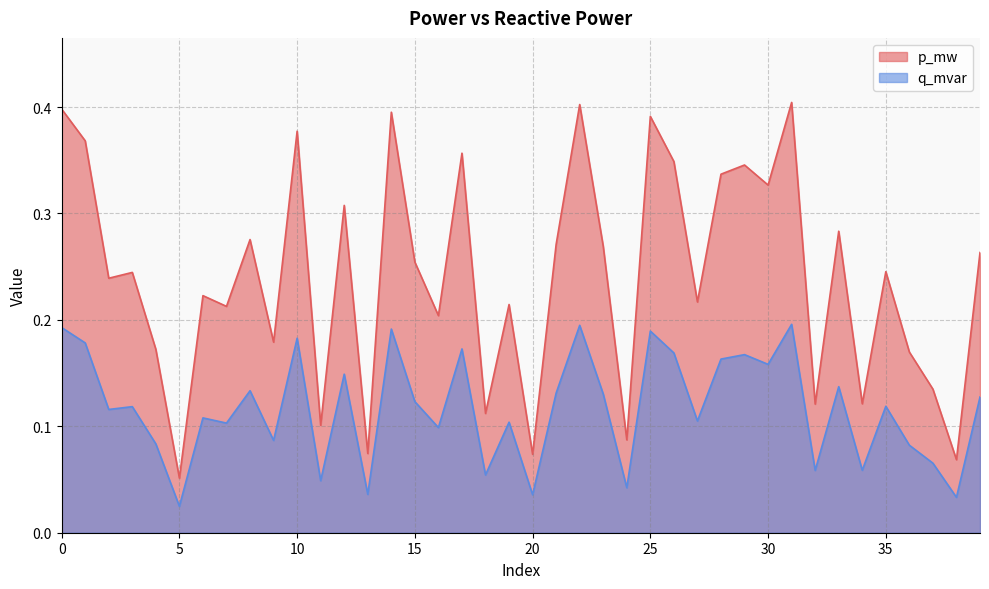

True or false: q_mvar has a value of 0.1 at 21.

True